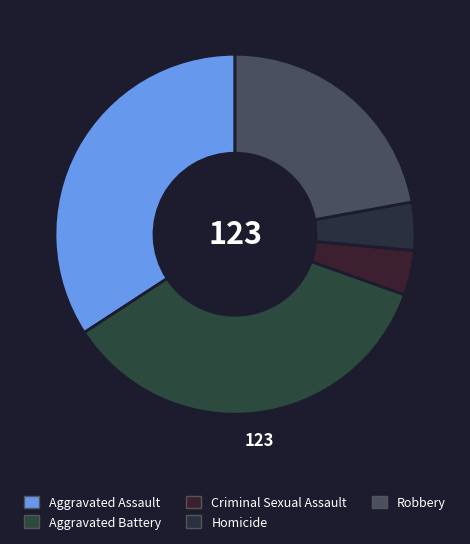

What is the smallest slice in the pie chart?

Criminal Sexual Assault